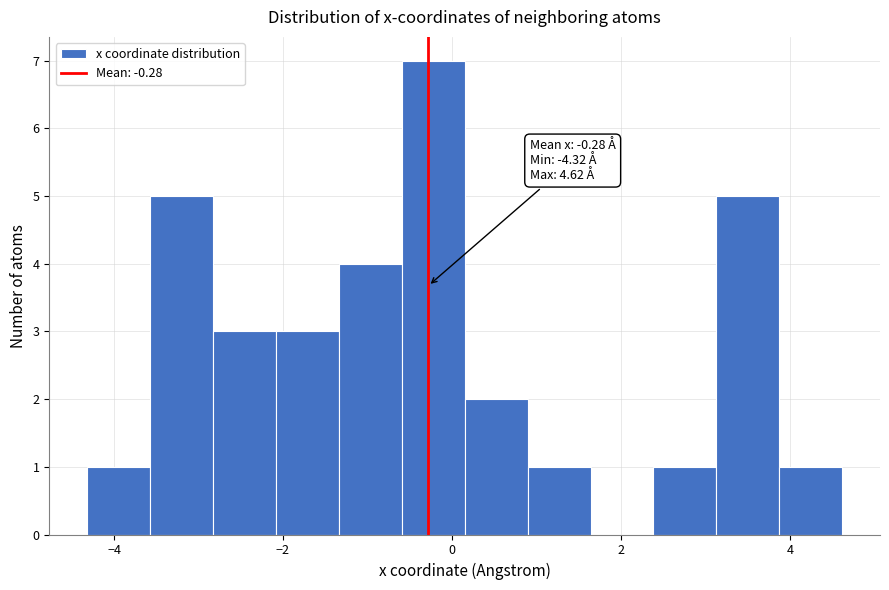

Read against the x-axis, roughly where is the centre of the tallest bar?

-0.2